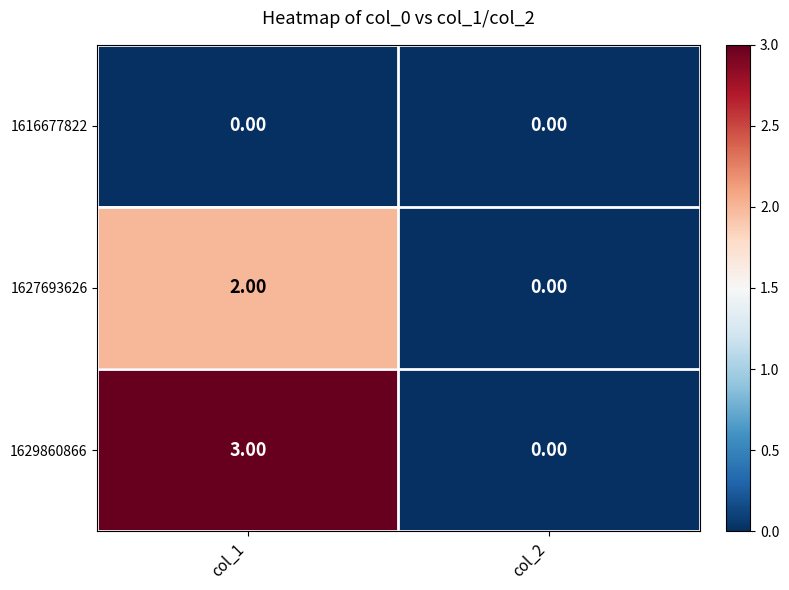

What is the difference between the maximum and minimum values in the 1629860866 series?

3